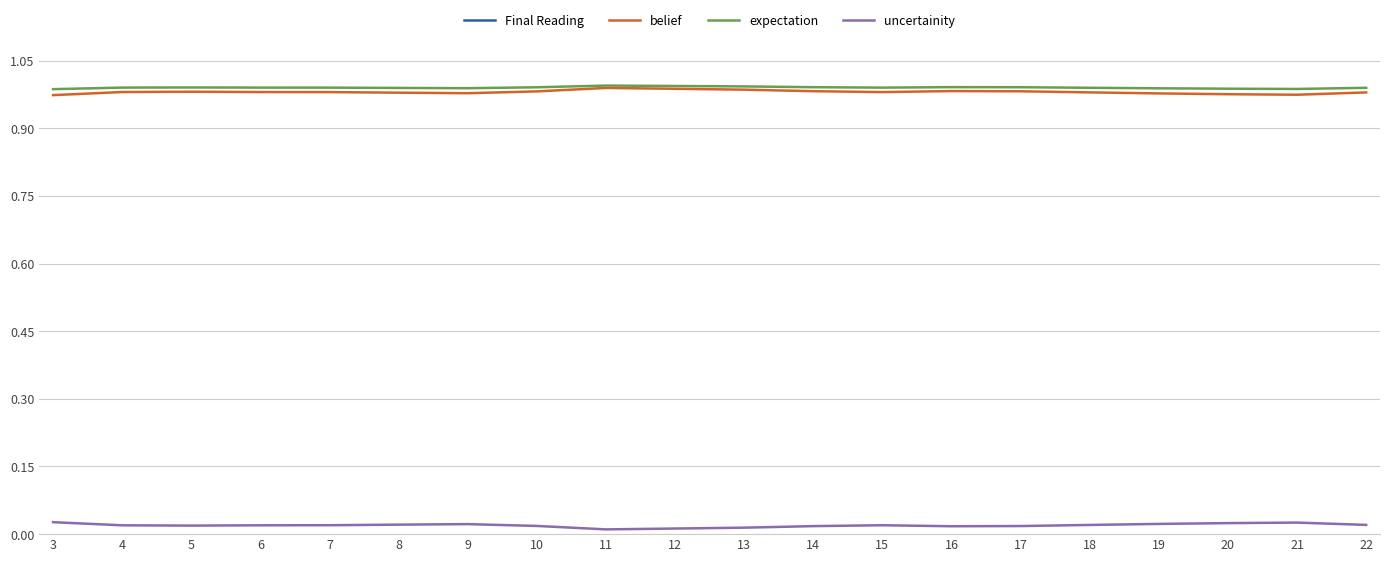

What are all the series names shown in the legend?

Final Reading, belief, expectation, uncertainity